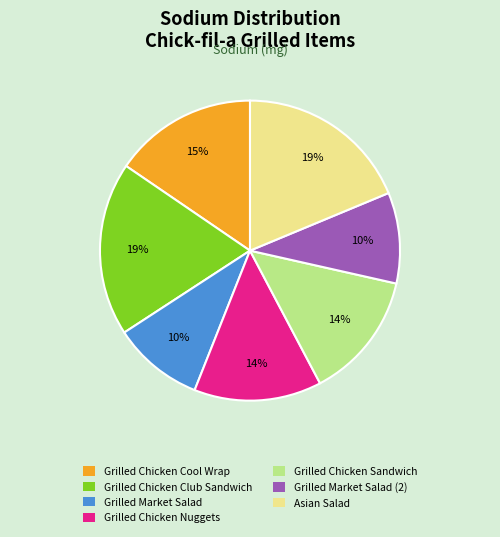

Is there any slice that represents more than half of the pie?

No